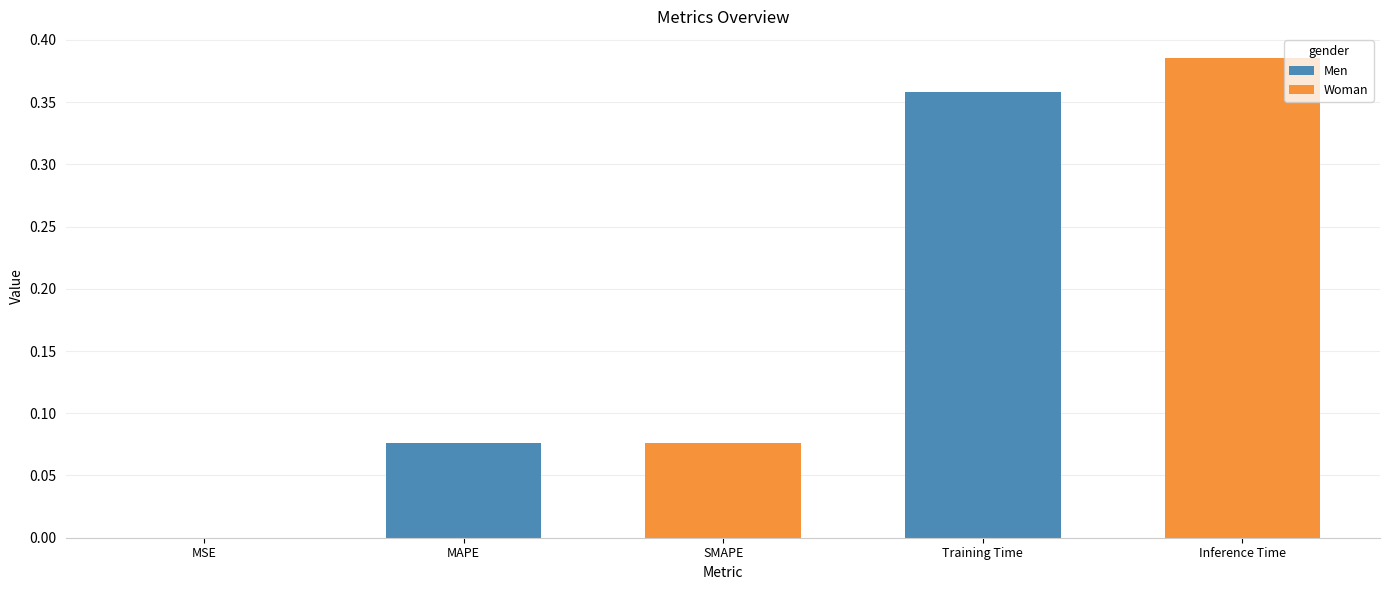

Are the bars grouped side by side (vs. stacked)?

No